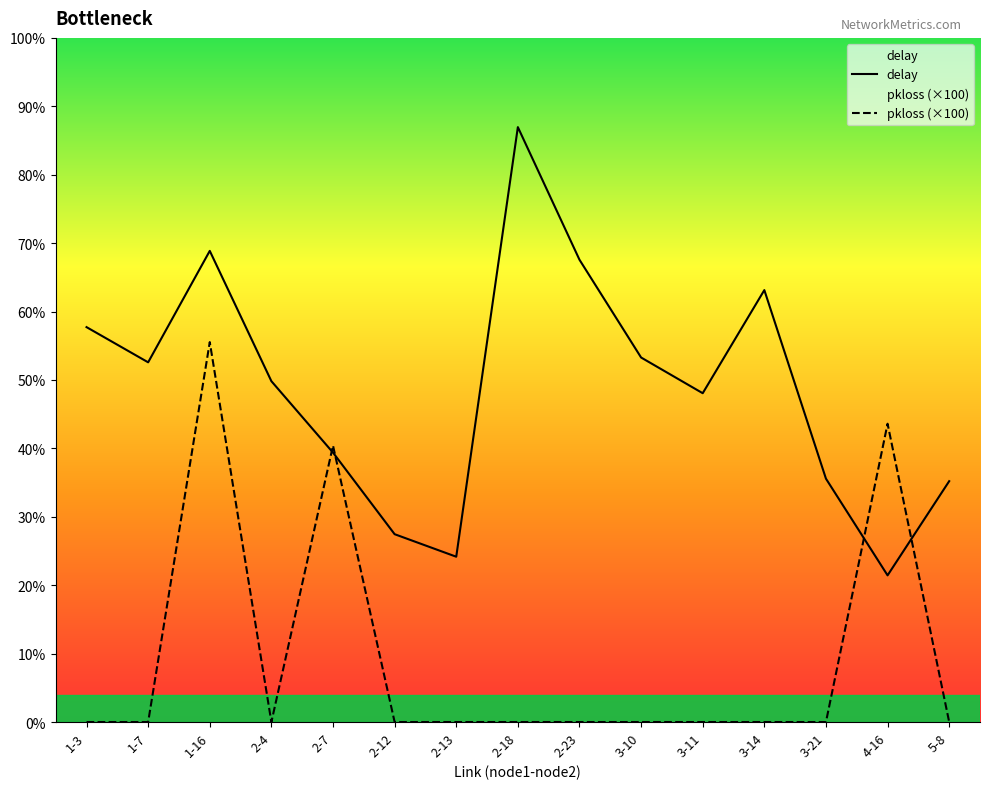

True or false: pkloss_scaled has a value of 0.0 at 1-3.

True